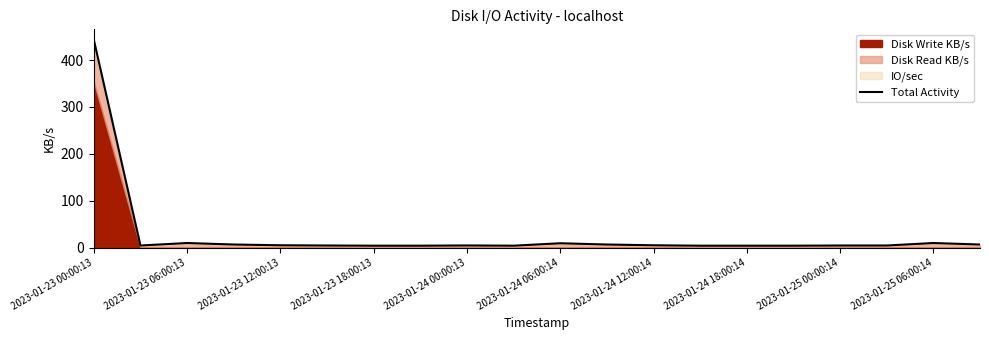

How many interior local valleys (lower than both neighbors) does the data have?

2